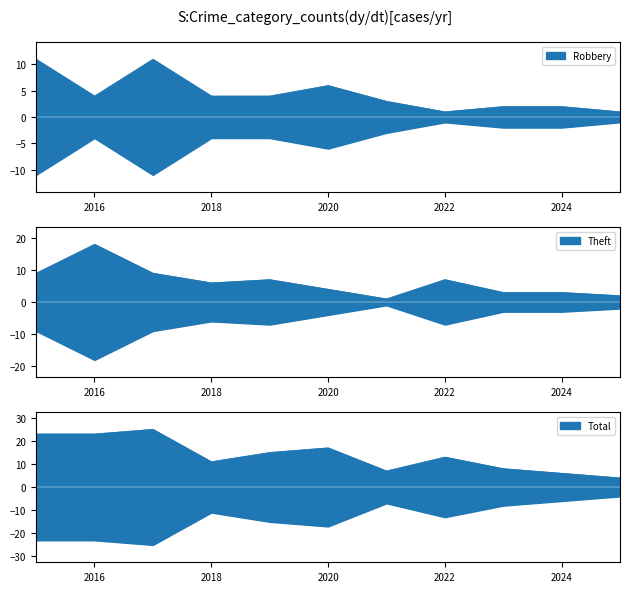

At which category does Total reach its first local valley?

2018